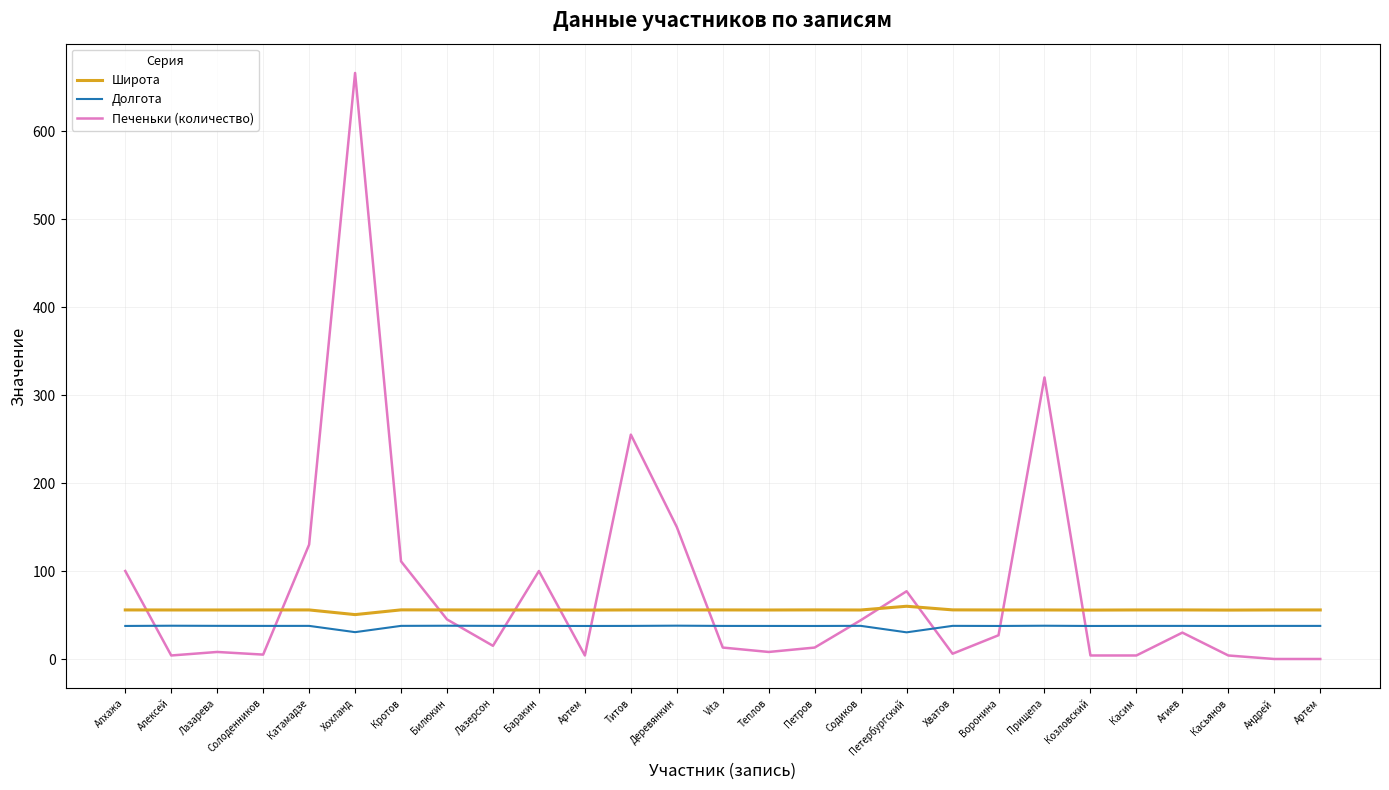

How many values in the Долгота series exceed 37?

25